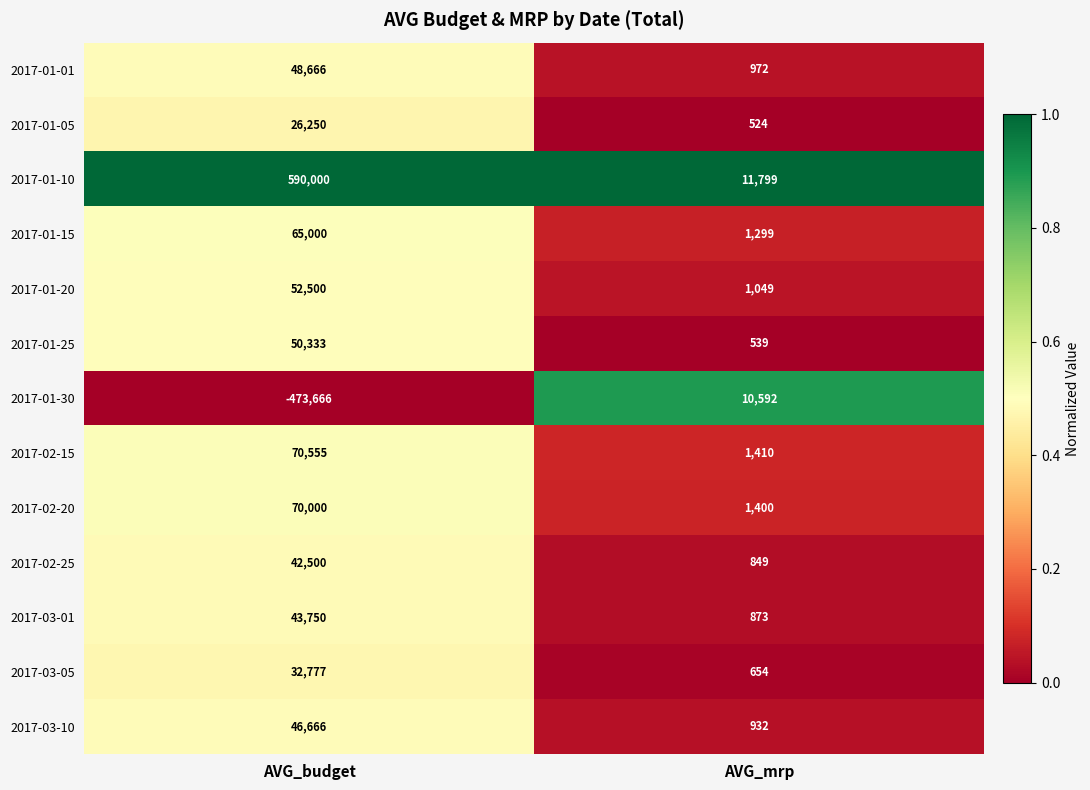

The value of 2017-01-01 at AVG_mrp is 972. True or false?

True